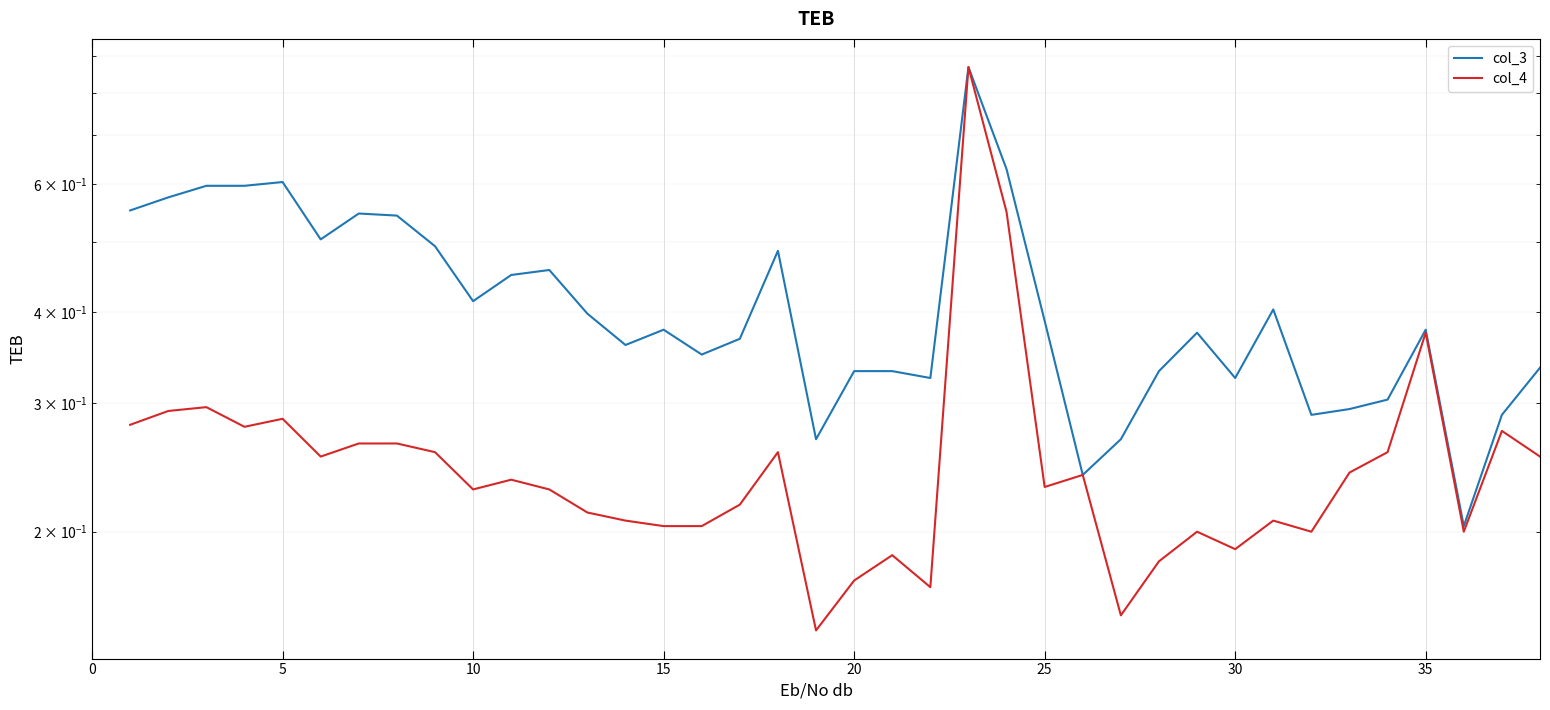

Which has a higher value, 5 or 21?

5